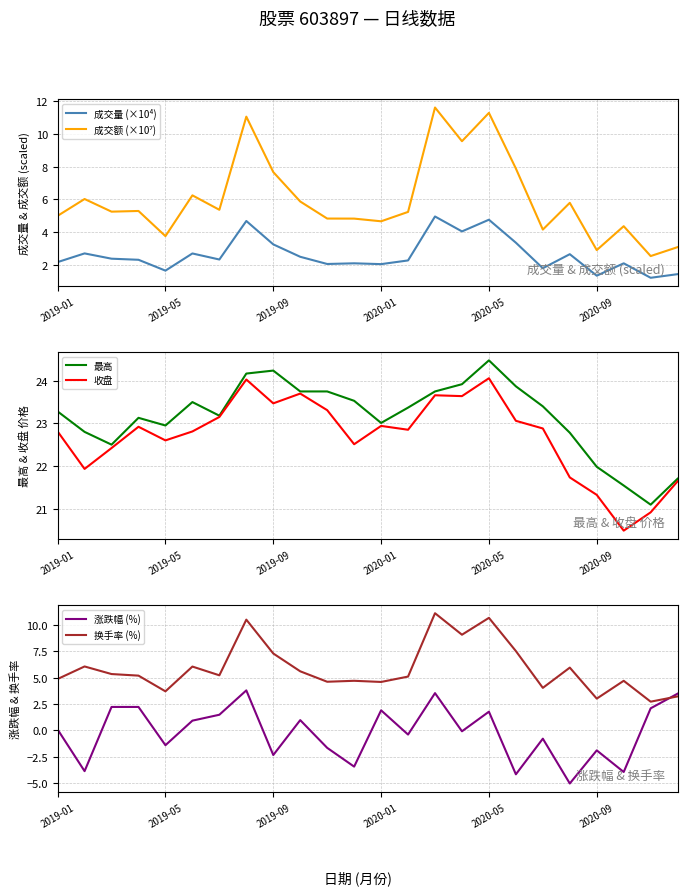

At which category does 换手率 (%) reach its first local valley?

2019-05